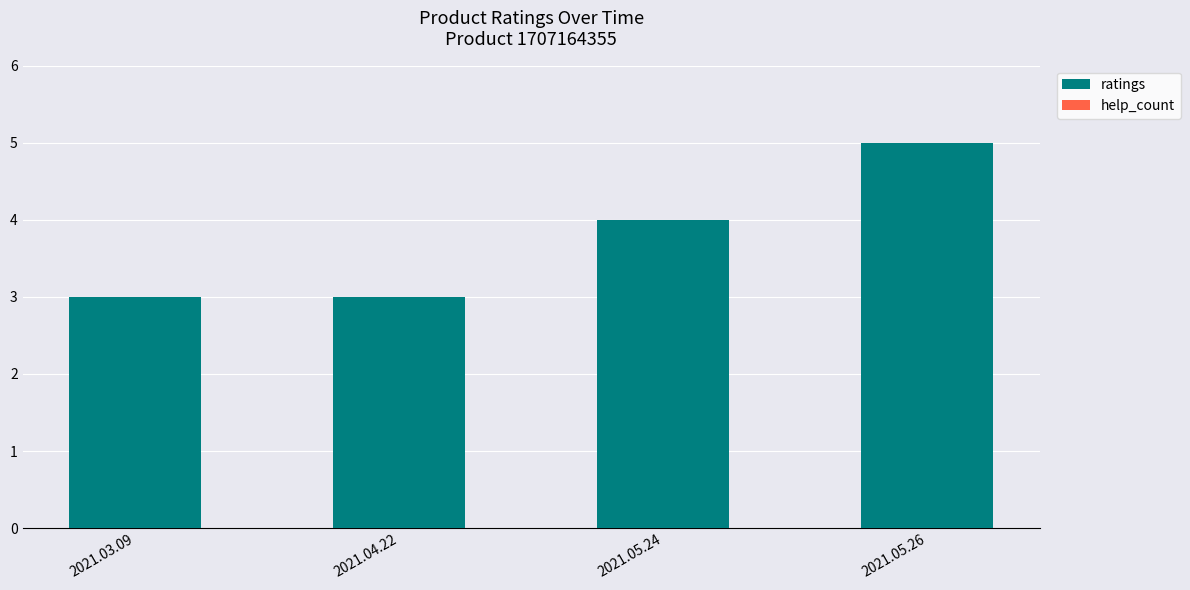

What is the average value?

4